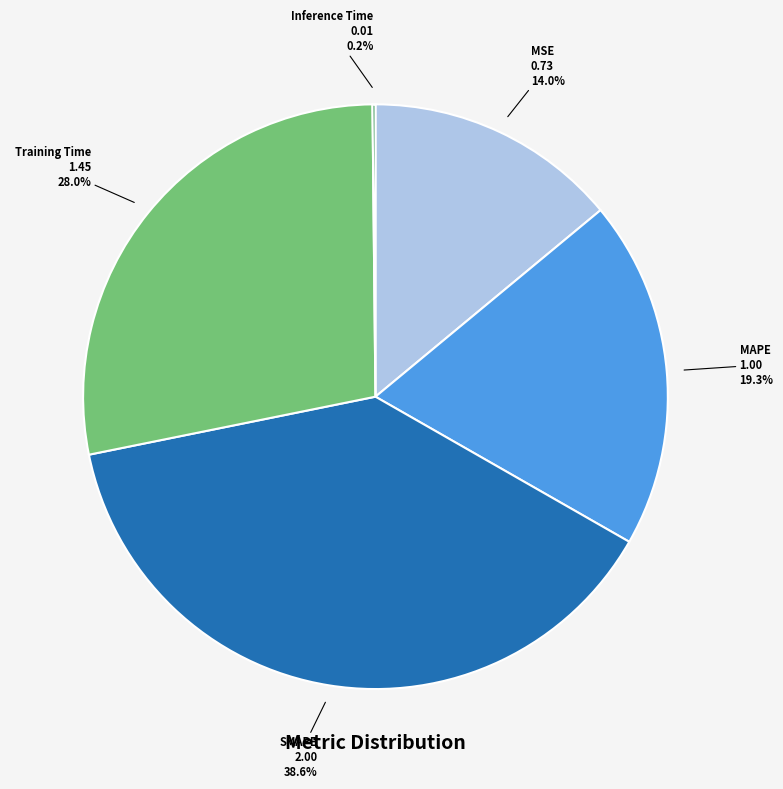

Is there a majority slice in this chart?

No